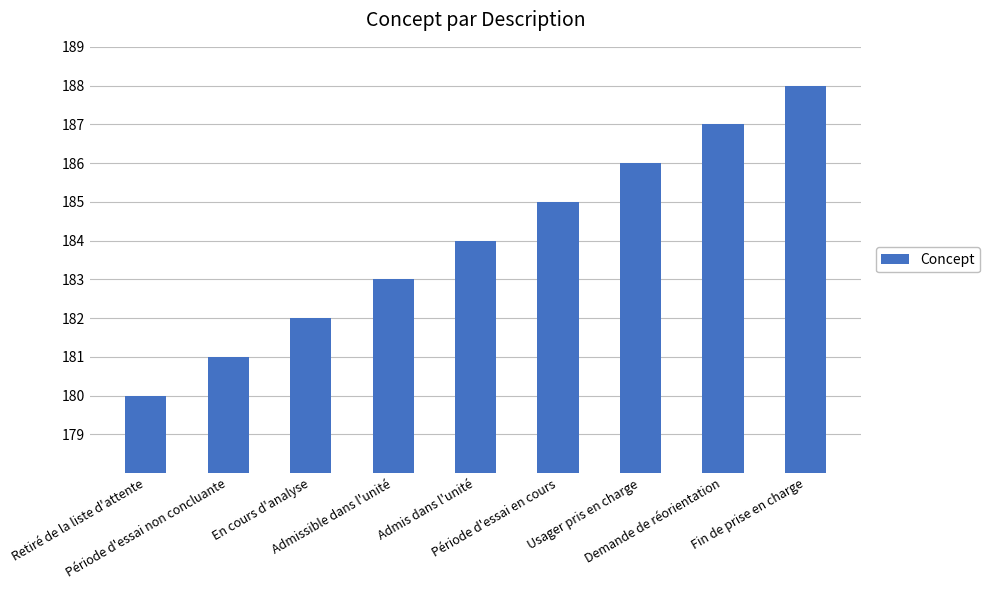

Is it true that the value at En cours d'analyse is 237?

False